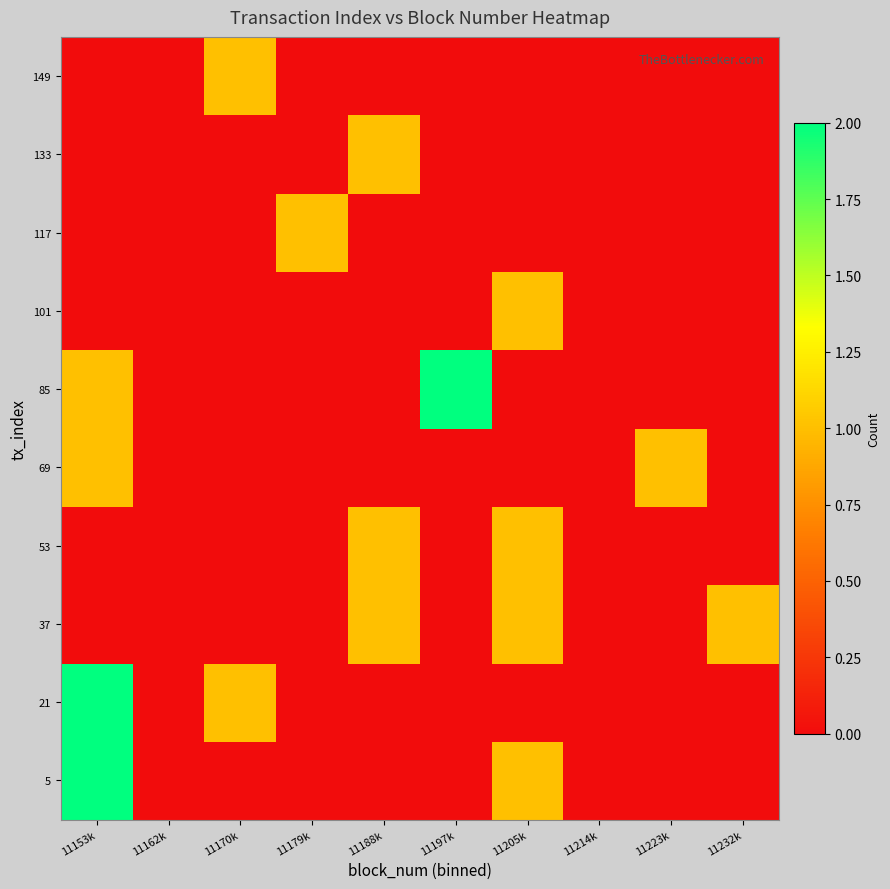

Reading right to left, list all the values displayed in this chart.

5: 11232k=0	11223k=0	11214k=0	11205k=1	11197k=0	11188k=0	11179k=0	11170k=0	11162k=0	11153k=2
21: 11232k=0	11223k=0	11214k=0	11205k=0	11197k=0	11188k=0	11179k=0	11170k=1	11162k=0	11153k=2
37: 11232k=1	11223k=0	11214k=0	11205k=1	11197k=0	11188k=1	11179k=0	11170k=0	11162k=0	11153k=0
53: 11232k=0	11223k=0	11214k=0	11205k=1	11197k=0	11188k=1	11179k=0	11170k=0	11162k=0	11153k=0
69: 11232k=0	11223k=1	11214k=0	11205k=0	11197k=0	11188k=0	11179k=0	11170k=0	11162k=0	11153k=1
85: 11232k=0	11223k=0	11214k=0	11205k=0	11197k=2	11188k=0	11179k=0	11170k=0	11162k=0	11153k=1
101: 11232k=0	11223k=0	11214k=0	11205k=1	11197k=0	11188k=0	11179k=0	11170k=0	11162k=0	11153k=0
117: 11232k=0	11223k=0	11214k=0	11205k=0	11197k=0	11188k=0	11179k=1	11170k=0	11162k=0	11153k=0
133: 11232k=0	11223k=0	11214k=0	11205k=0	11197k=0	11188k=1	11179k=0	11170k=0	11162k=0	11153k=0
149: 11232k=0	11223k=0	11214k=0	11205k=0	11197k=0	11188k=0	11179k=0	11170k=1	11162k=0	11153k=0